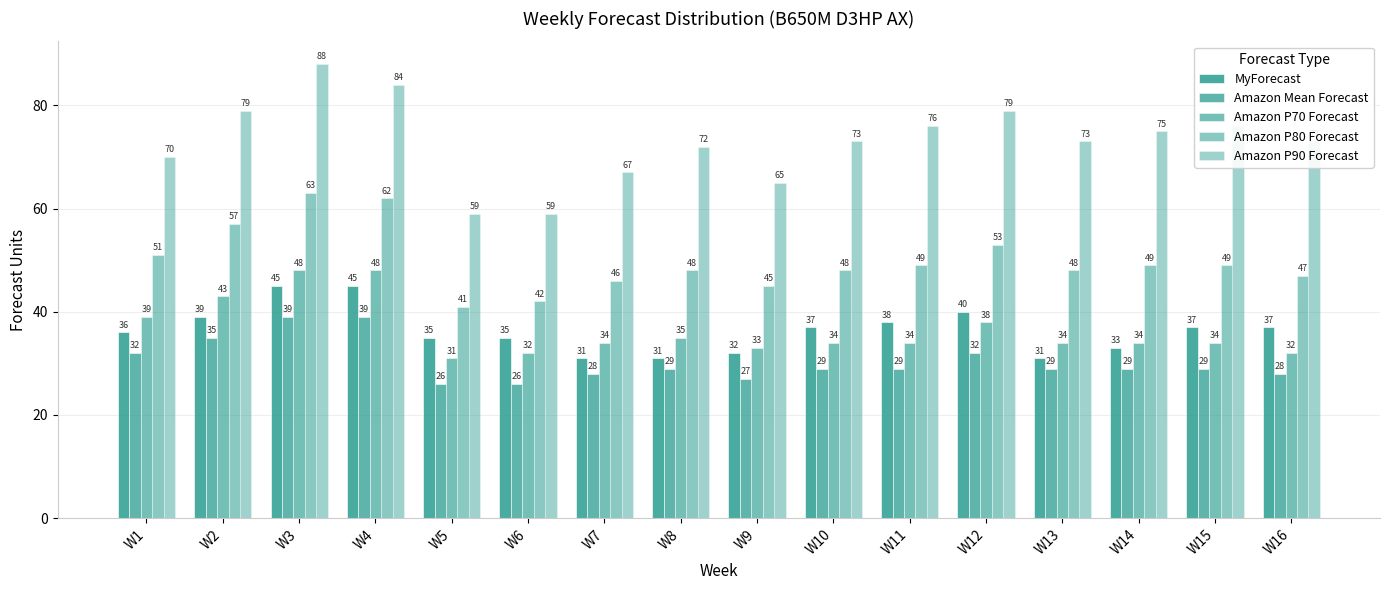

Is the value of MyForecast at W15 greater than the value of Amazon P70 Forecast at W11?

Yes